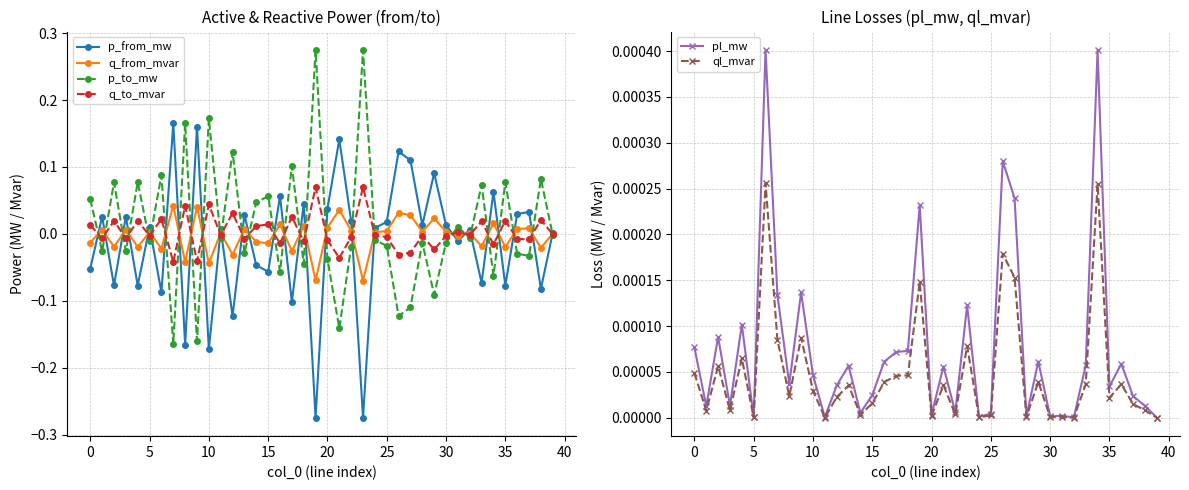

True or false: ql_mvar has more than 2 interior local peaks.

True